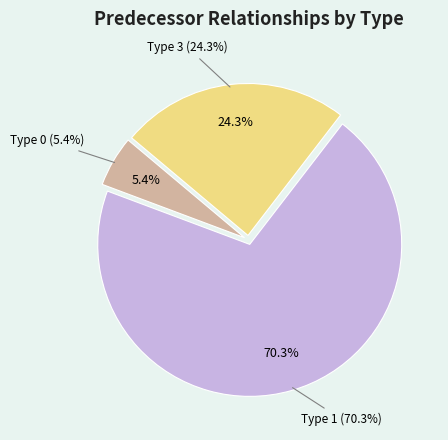

What is the majority slice?

Type 1